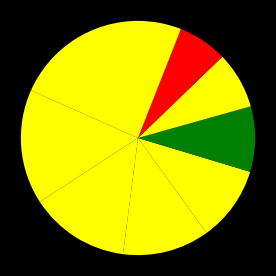

To the nearest percent, what is the difference between the largest and smallest slice percentages?

12%